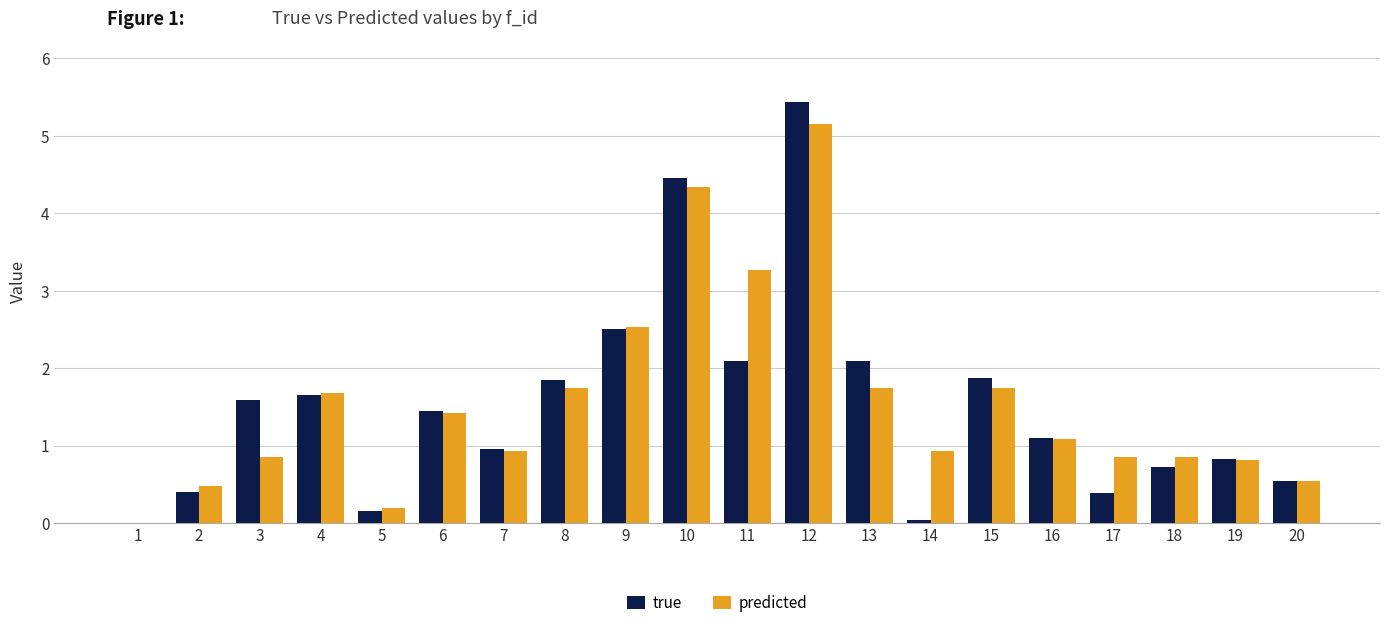

What is the greatest value displayed?

5.4